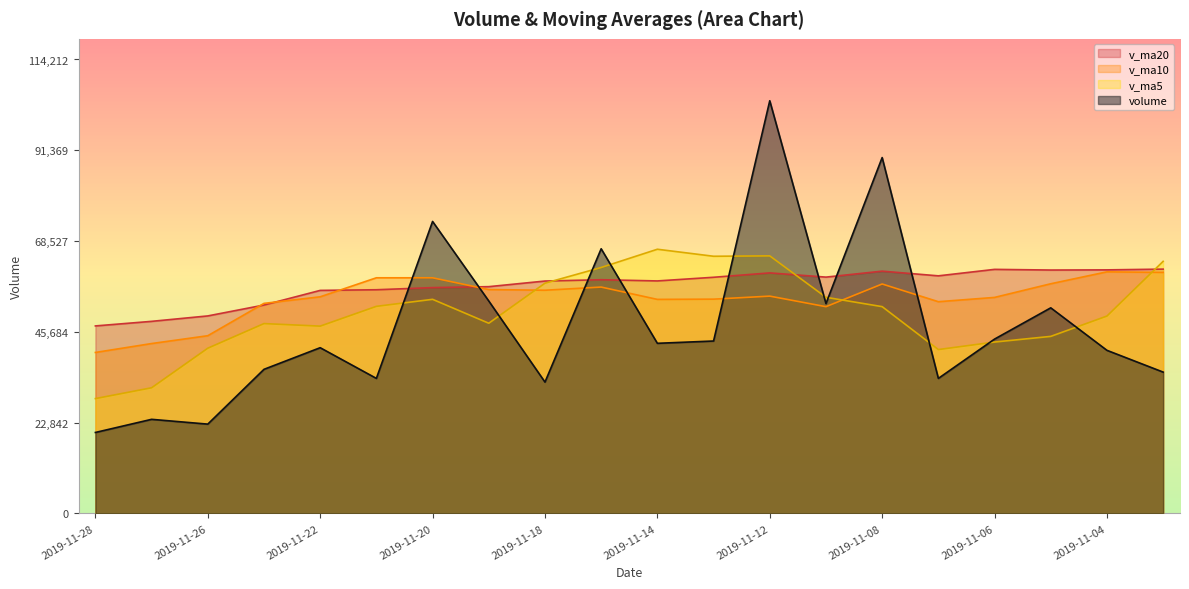

Where is the first local maximum for v_ma20?

2019-11-15